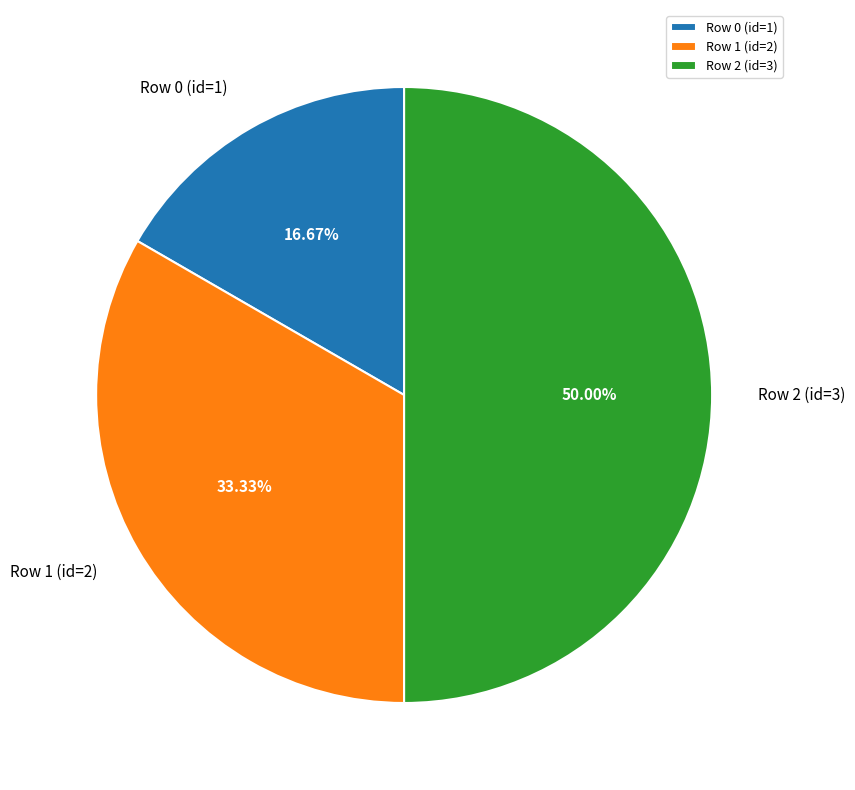

To the nearest percent, what is the average slice percentage?

33%